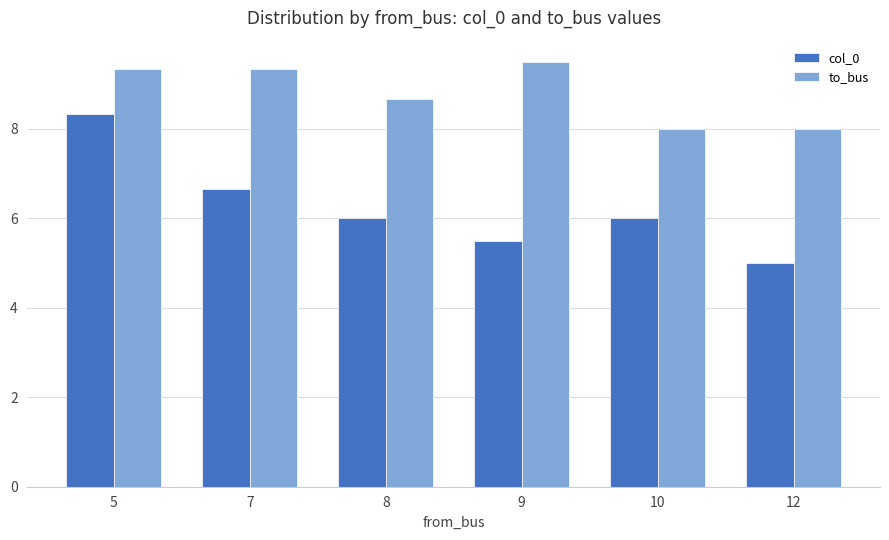

What is the sum of the col_0 values at 9 and 8?

11.5